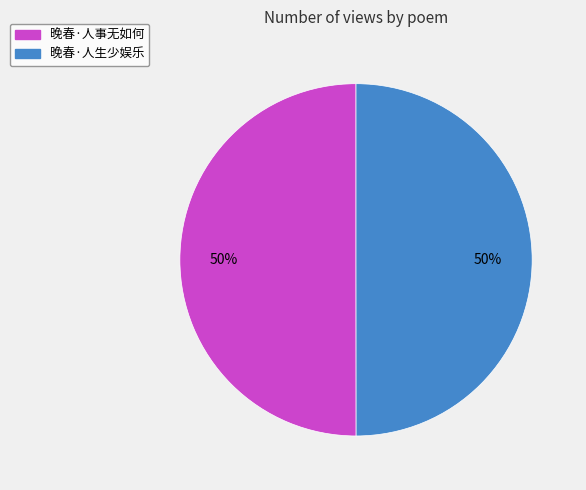

The 晚春·人事无如何 slice represents 43% of the pie. True or false?

False